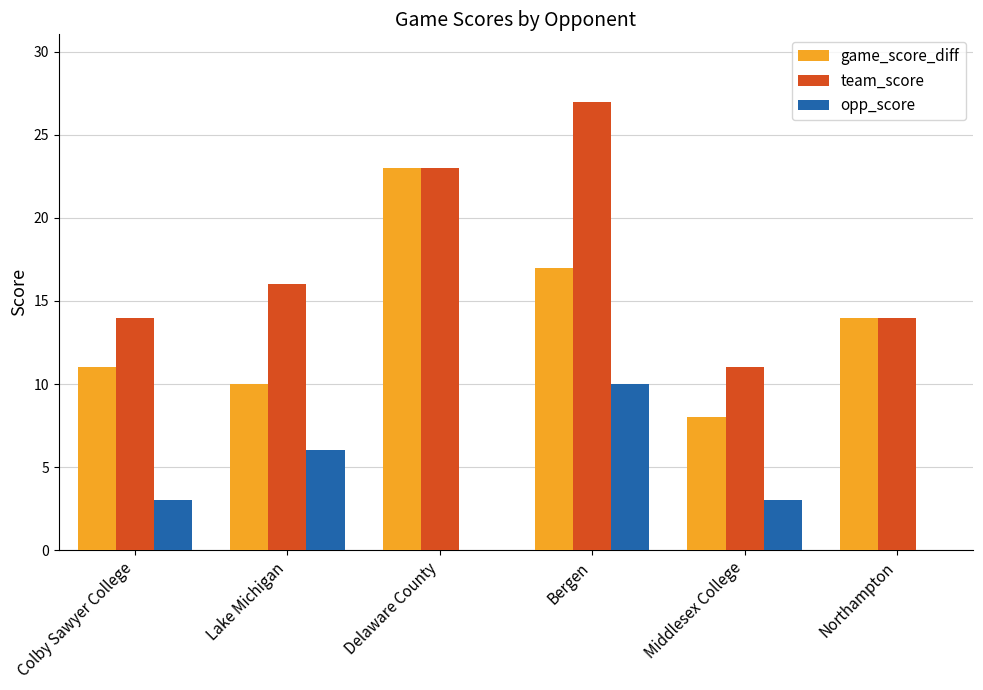

The game_score_diff series shows 17 at Bergen. True or false?

True